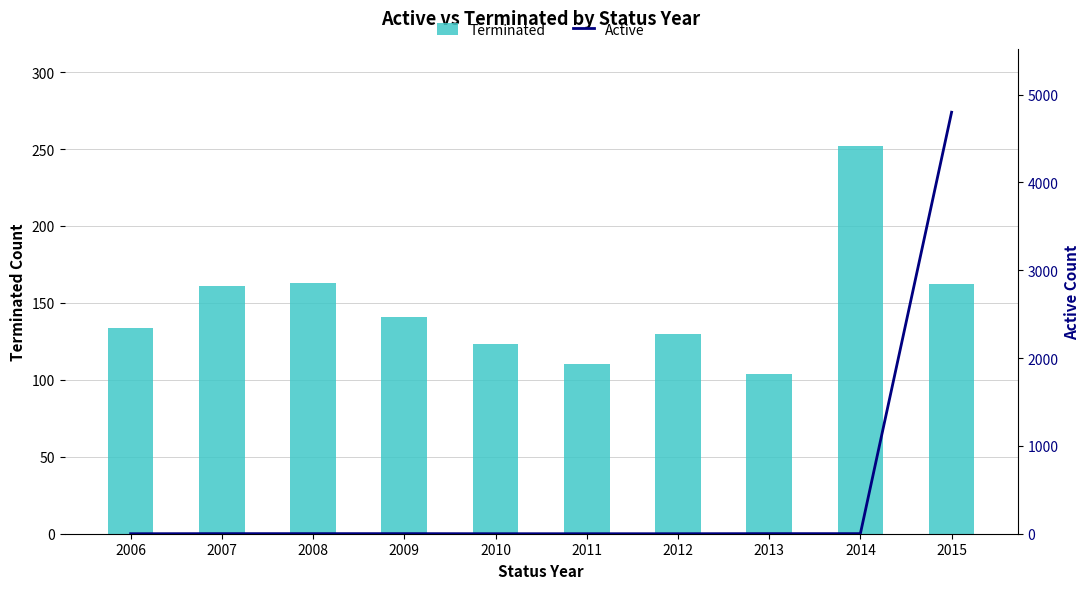

The Active series shows 0 at 2006. True or false?

True